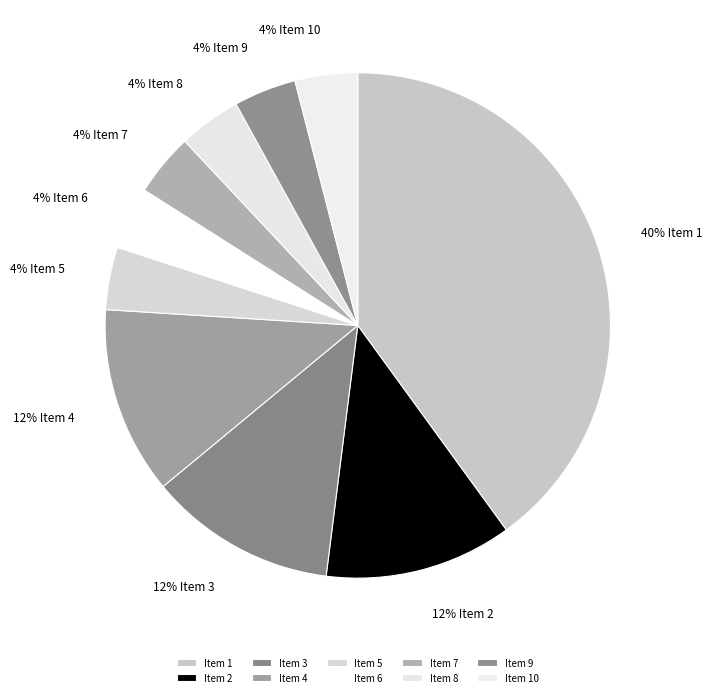

Which slice is the largest?

Item 1